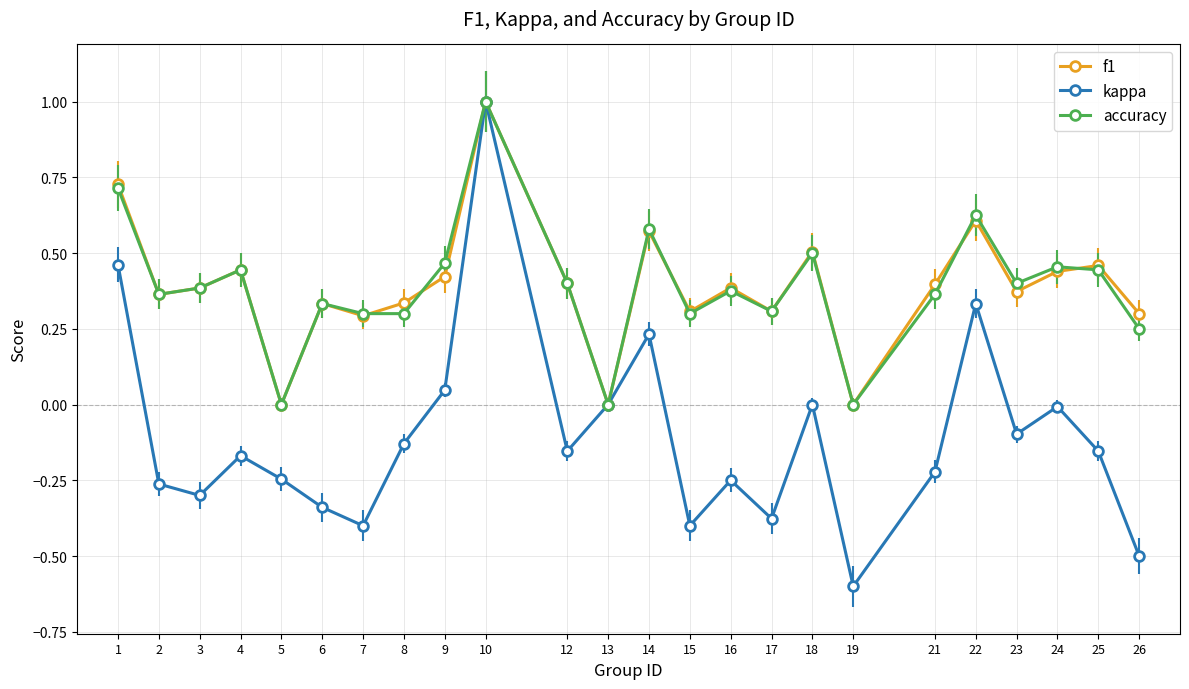

The kappa series shows 0.2 at 10. True or false?

False